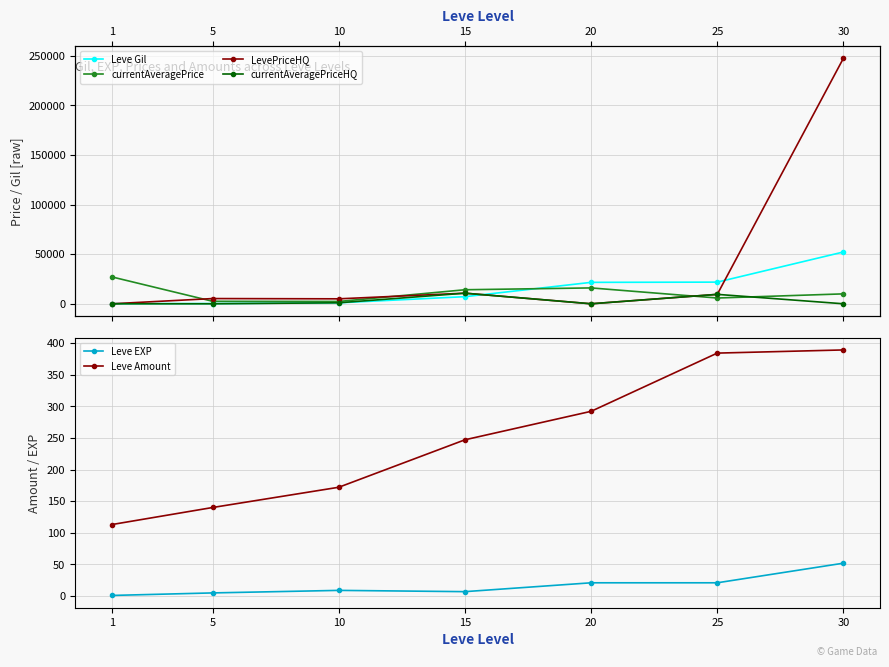

What is the average value of the currentAveragePriceHQ series?

3026